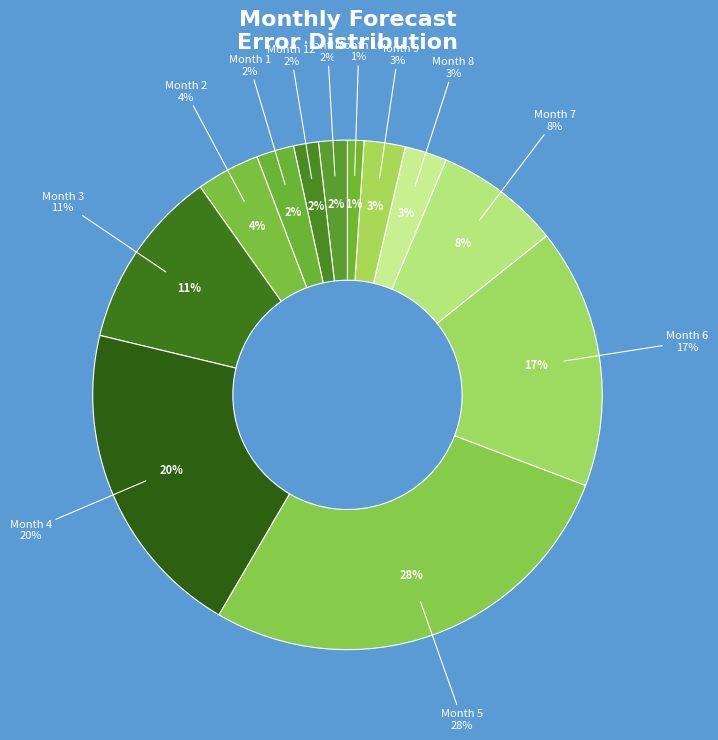

Which has a higher value, Month 1 or Month 6?

Month 6